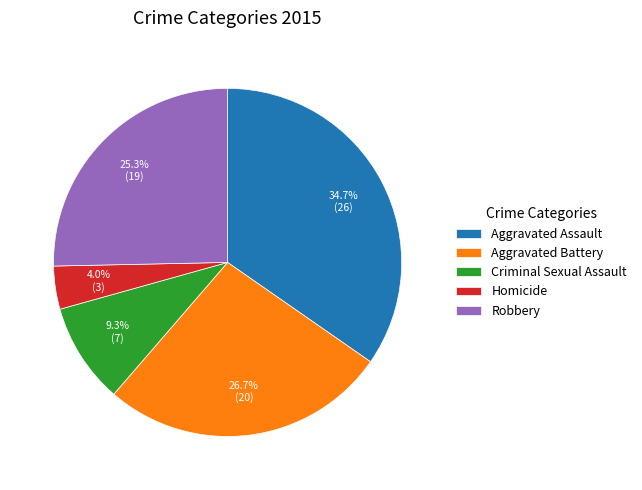

To the nearest percent, what percentage of the pie is Homicide?

4%